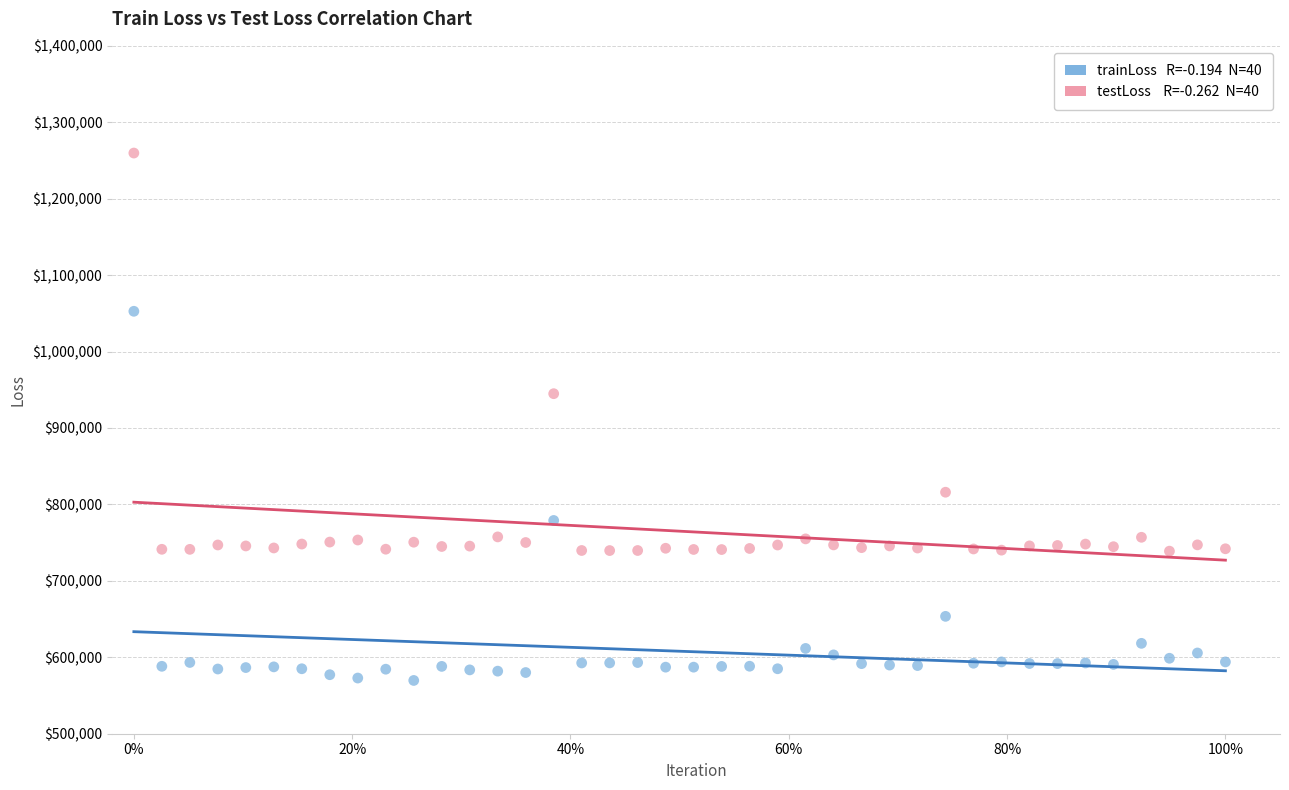

Across all series, what Y value is closest to 914716?

944882.6